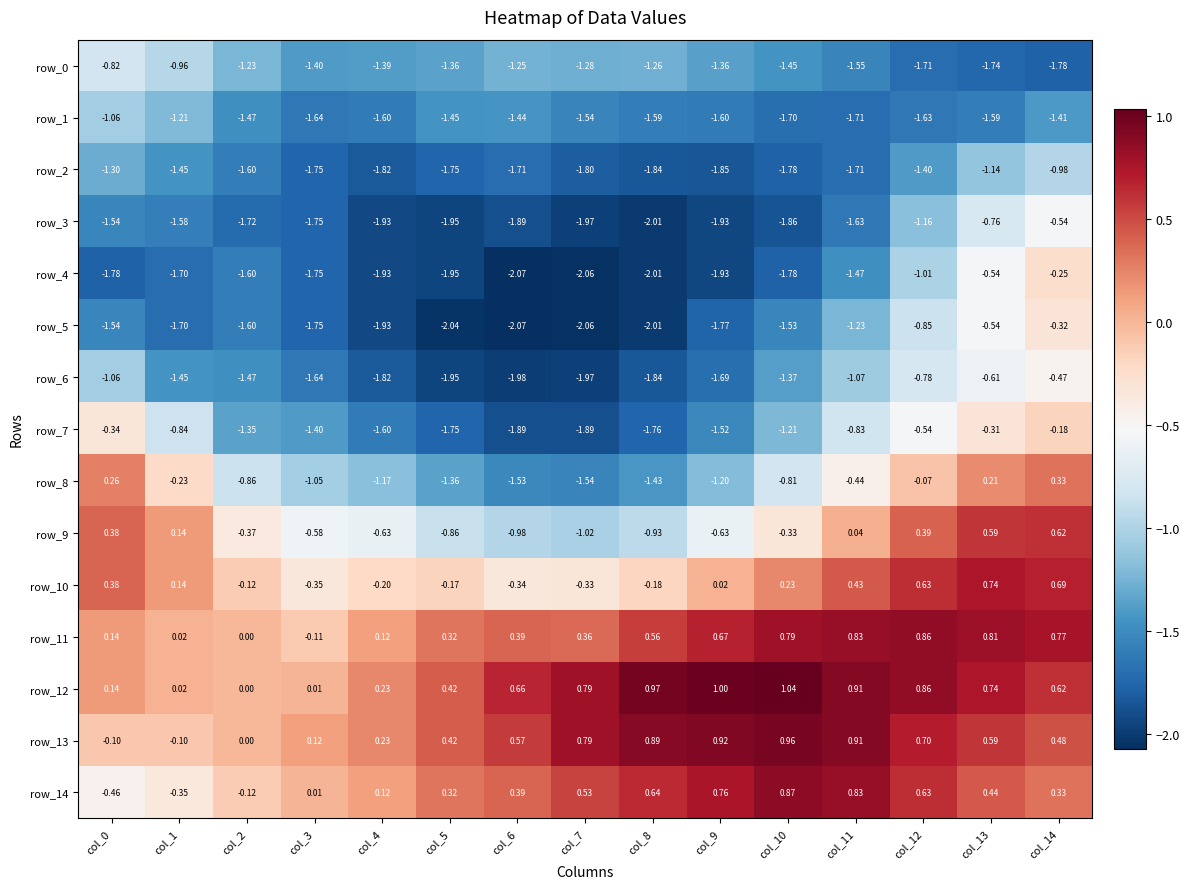

Is it true that row_1 equals -0.7 at col_1?

False